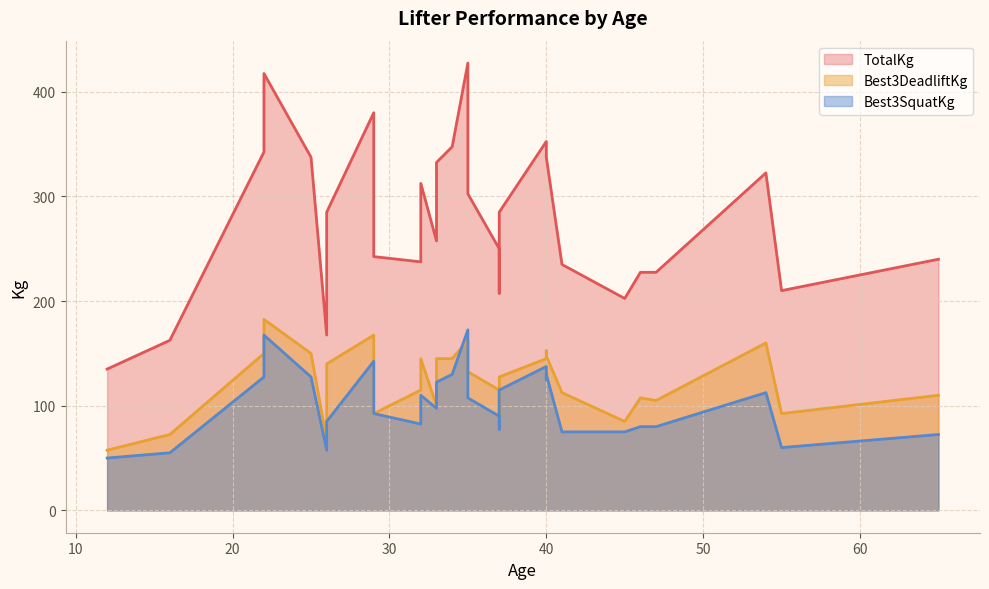

True or false: TotalKg and Best3SquatKg cross at least once.

False